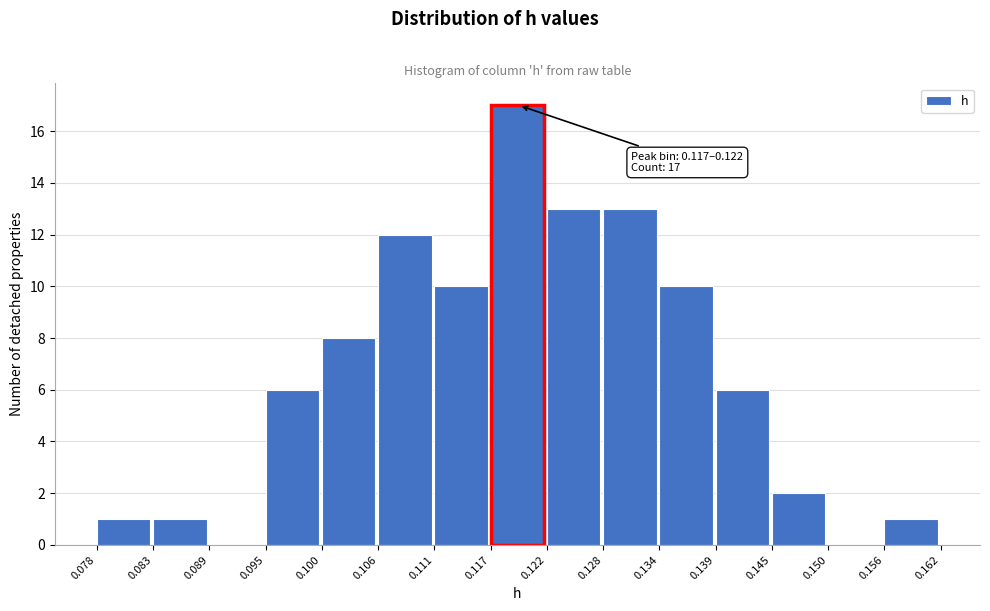

Over which range of the x-axis is the bar tallest?

0.117 to 0.122